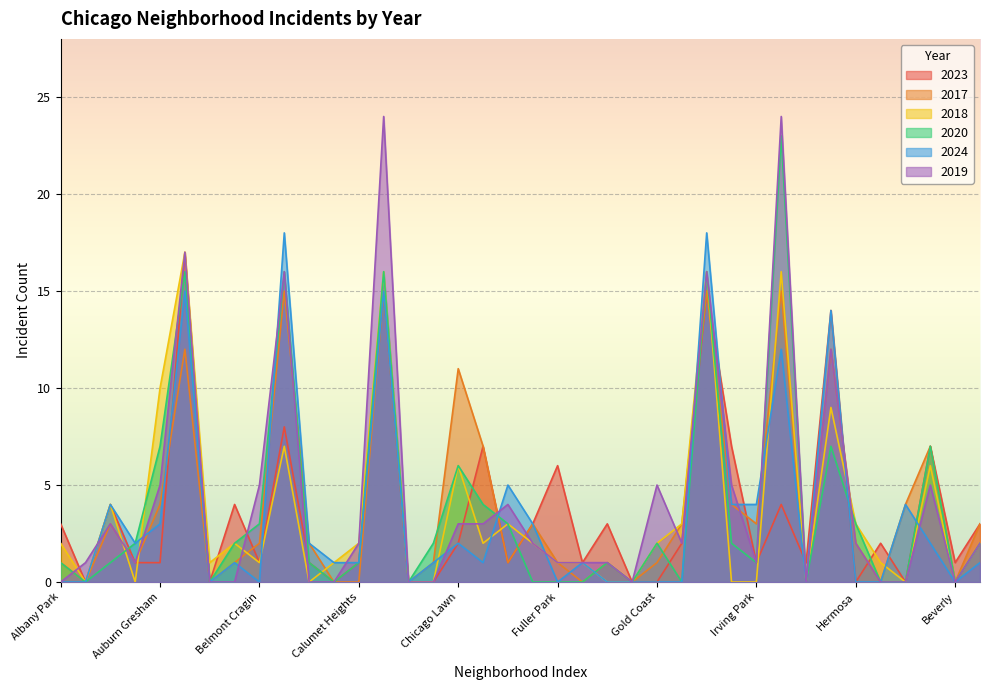

Where does the 2017 series first go above 2?

Armour Square